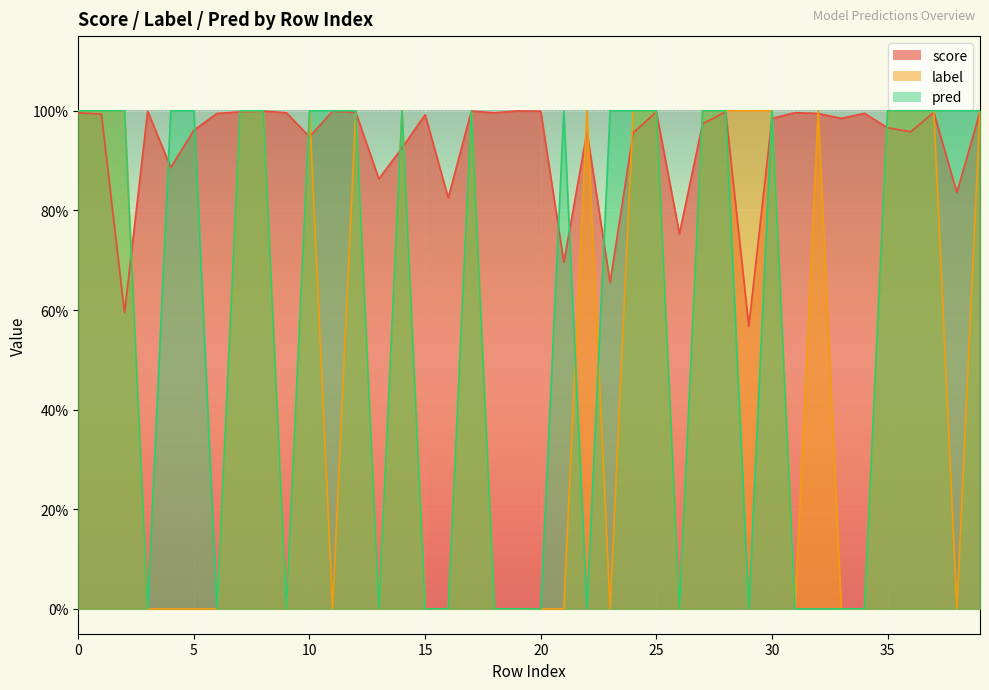

The value of label at 19 is -0.5. True or false?

False